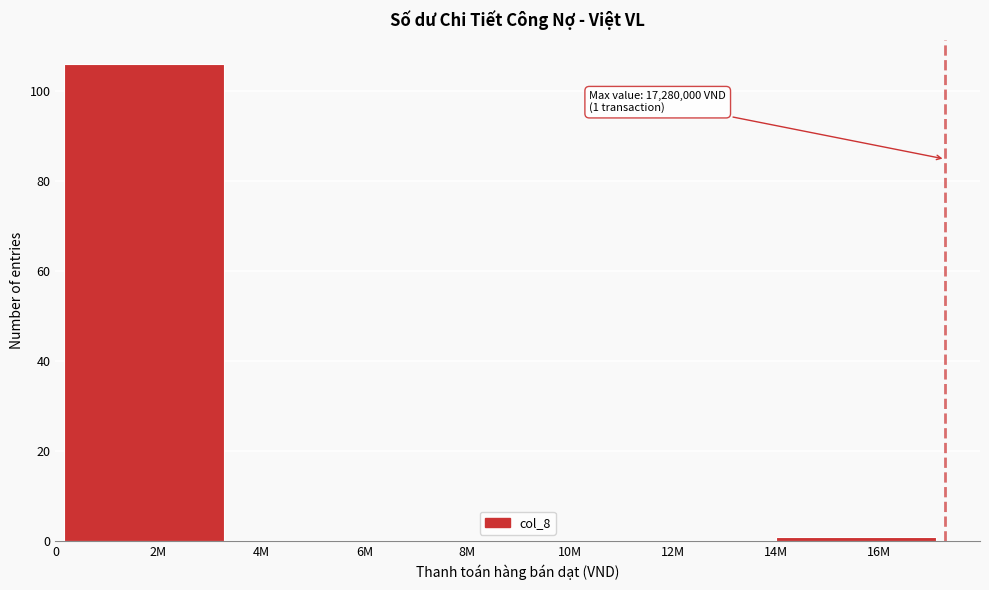

Reading right to left, transcribe all the data shown in this chart.

16M=1	12M=0	8M=0	6M=0	2M=106